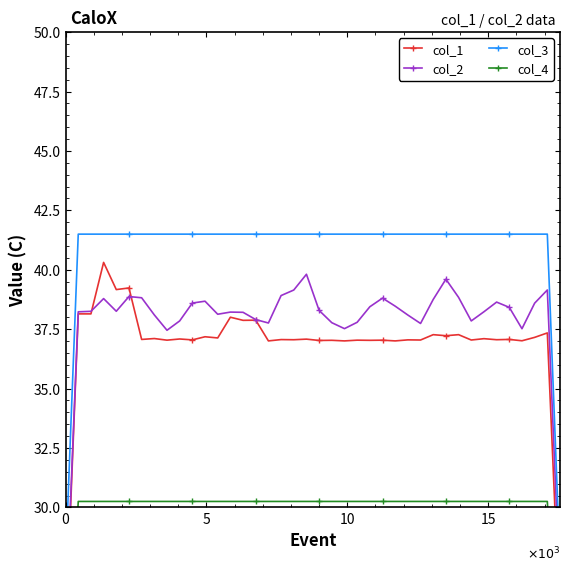

True or false: col_2 and col_4 cross at least once.

False